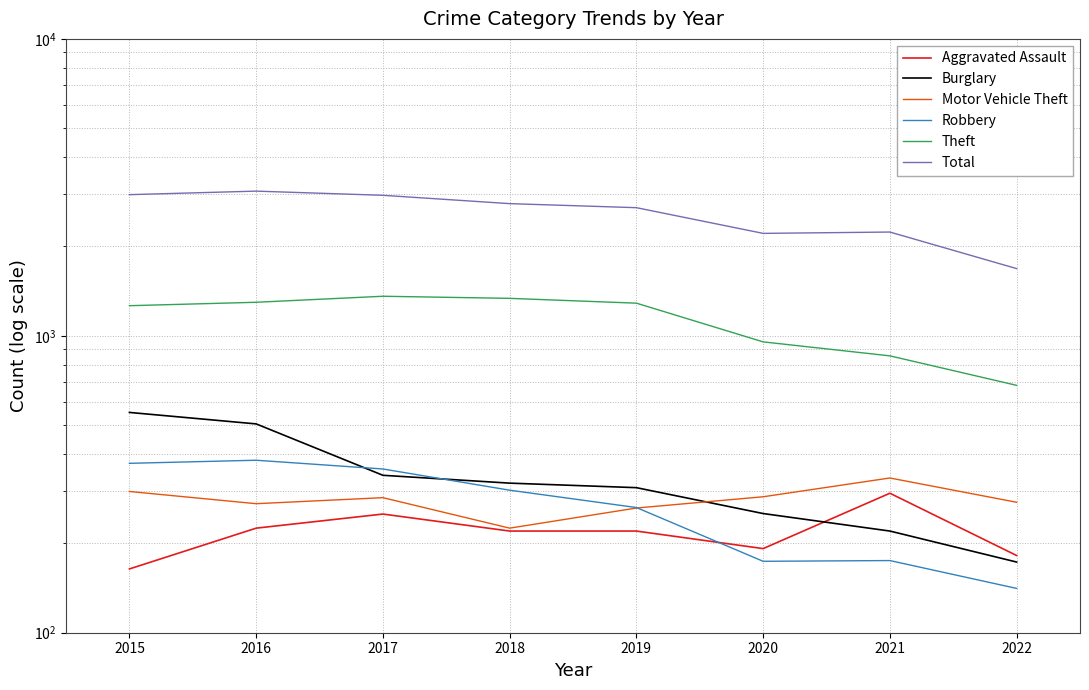

After their last crossing, which series has the higher values: Robbery or Aggravated Assault?

Aggravated Assault